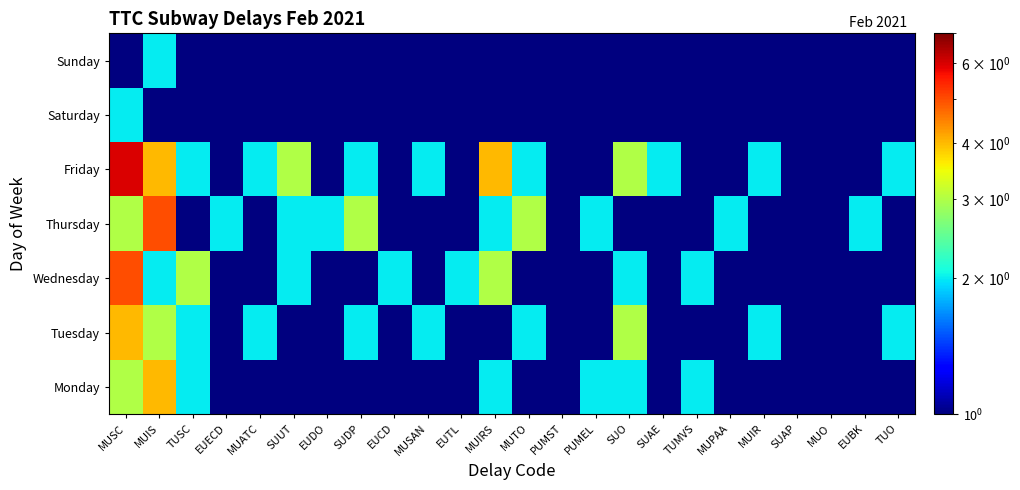

How many categories are shown in the chart?

24